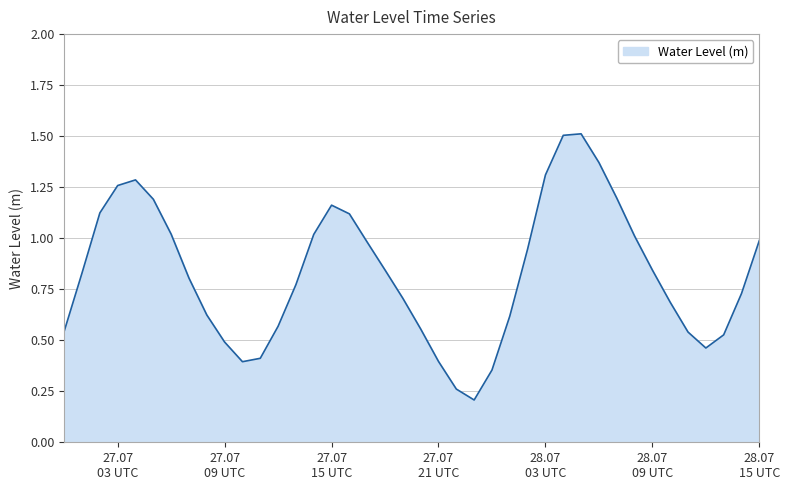

What is the greatest value displayed?

1.5